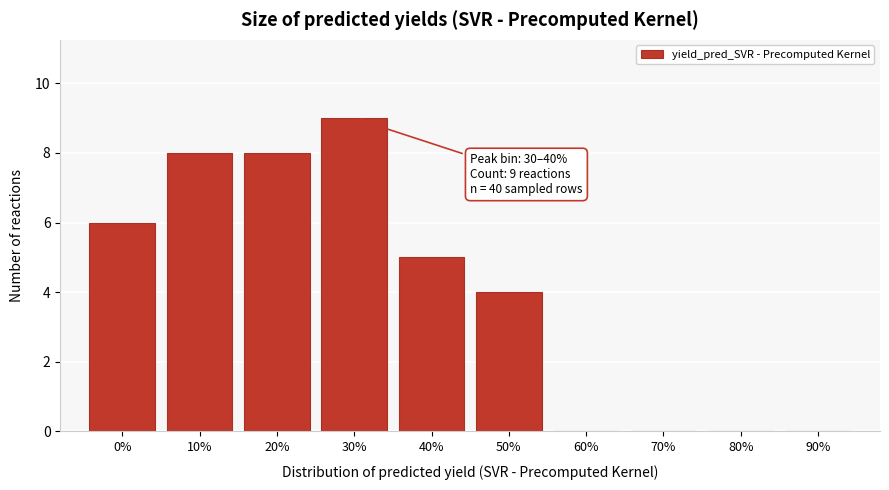

Reading left to right, list all the values displayed in this chart.

0%=6	10%=8	20%=8	30%=9	40%=5	50%=4	60%=0	70%=0	80%=0	90%=0